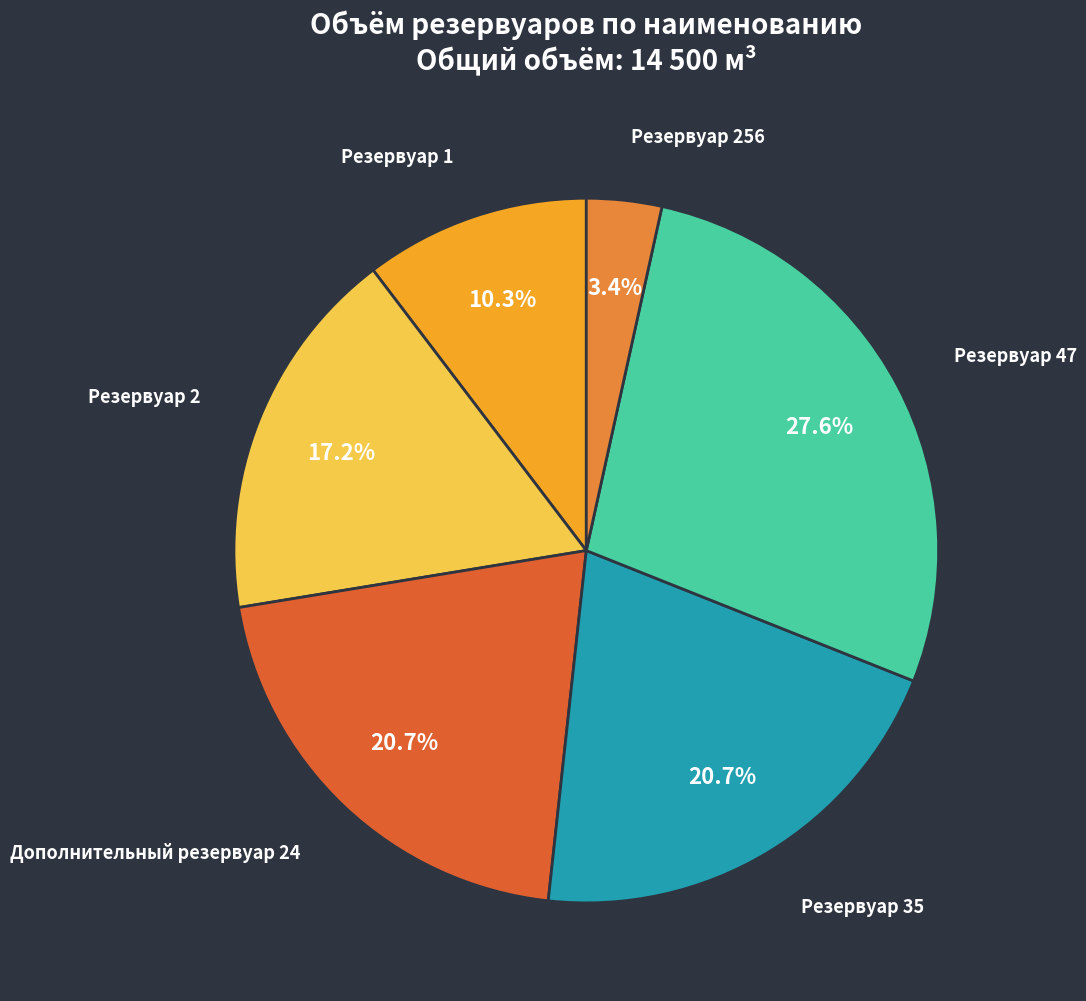

Approximately how many times larger is the value at Резервуар 35 compared to Дополнительный резервуар 24?

1.0